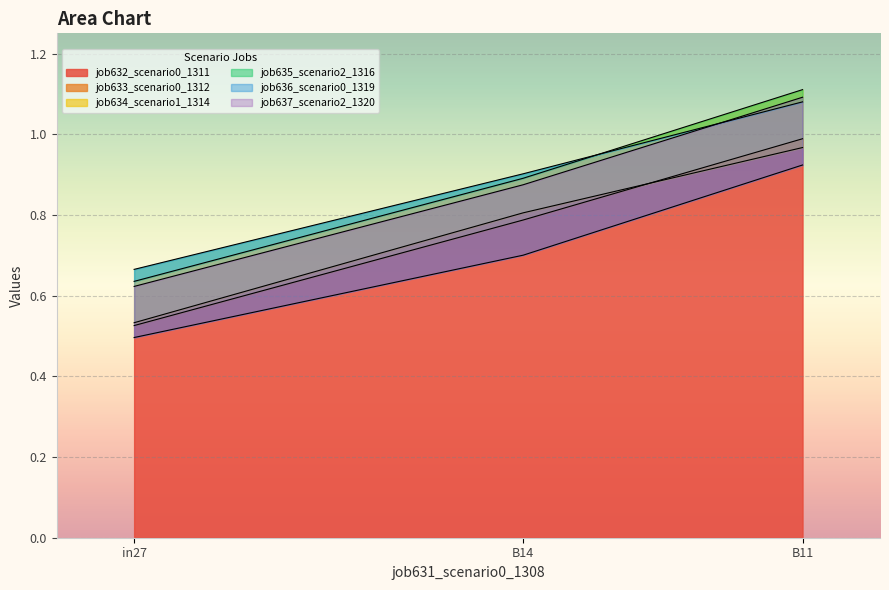

Which label corresponds to the largest value in the chart?

B11